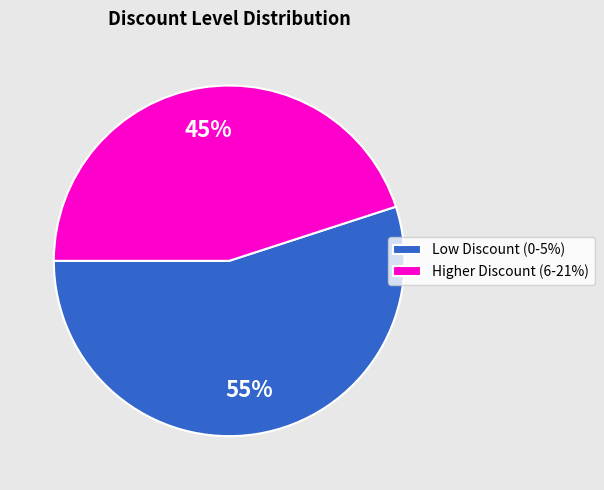

Which category has the biggest portion of the pie?

Low Discount (0-5%)